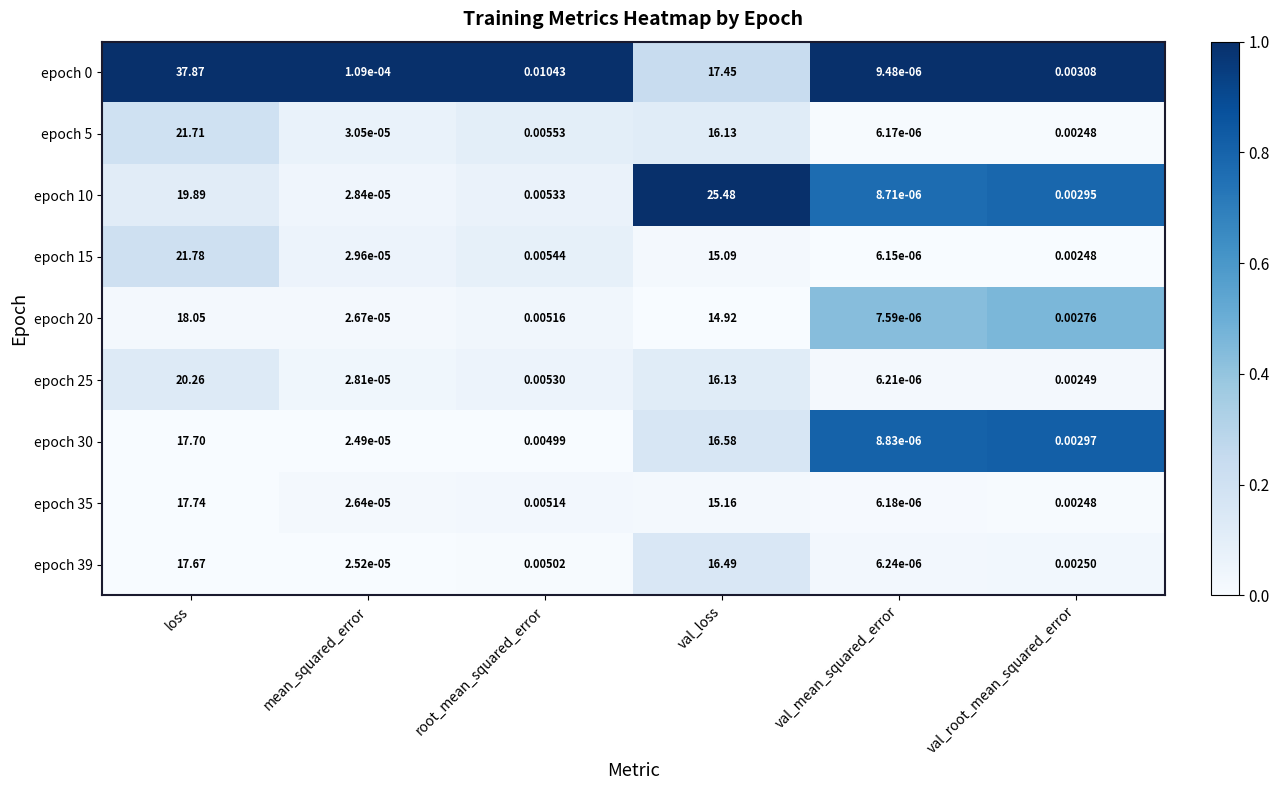

At which label is epoch 39 closest to 8?

root_mean_squared_error